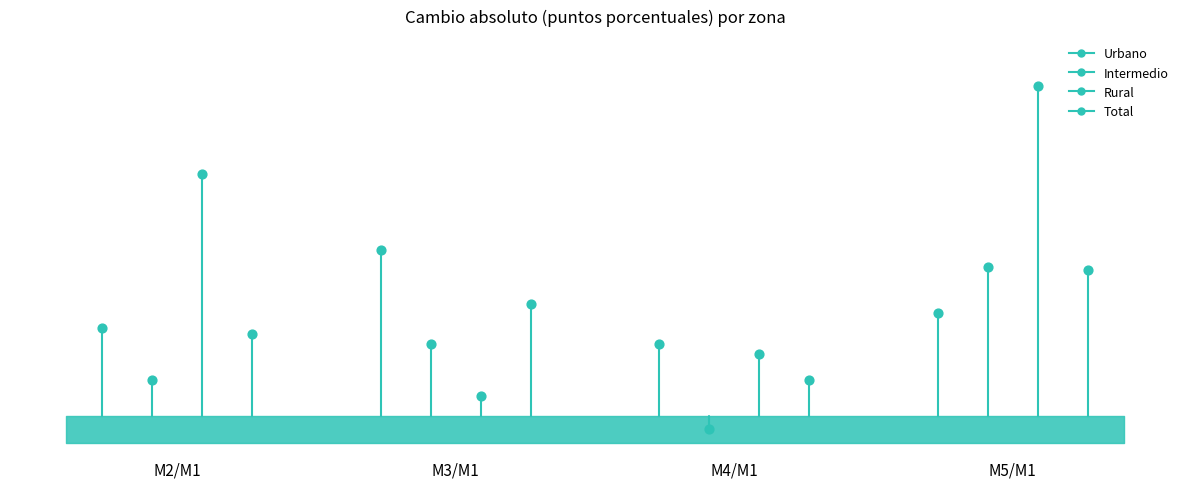

What are all the series names shown in the legend?

Urbano, Intermedio, Rural, Total